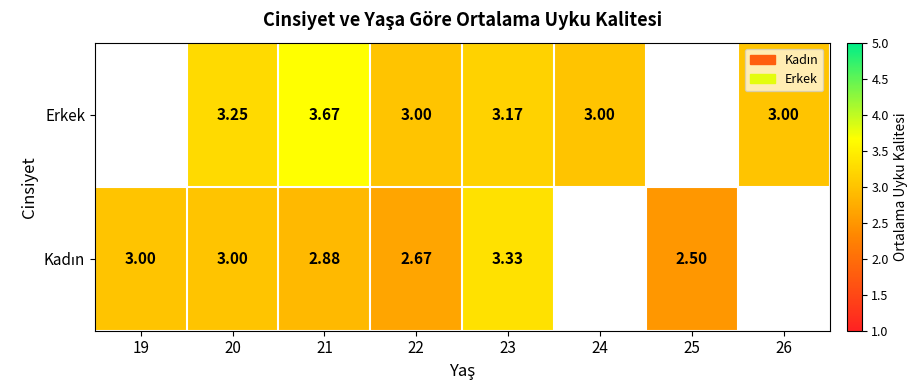

How many data points does each series have?

8